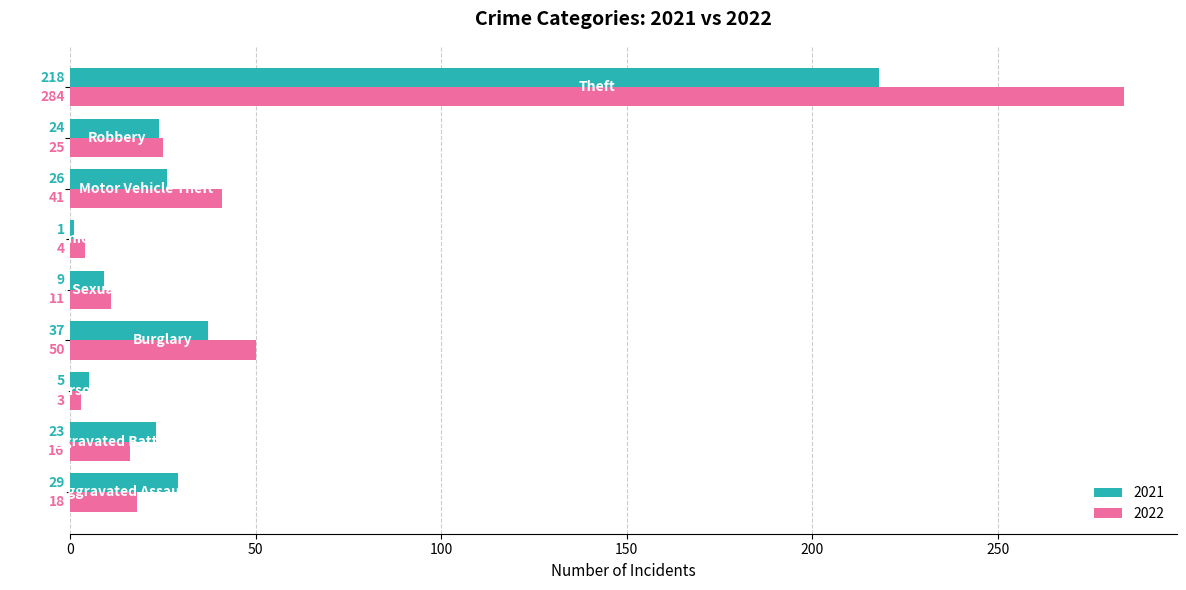

What is the greatest value displayed?

284